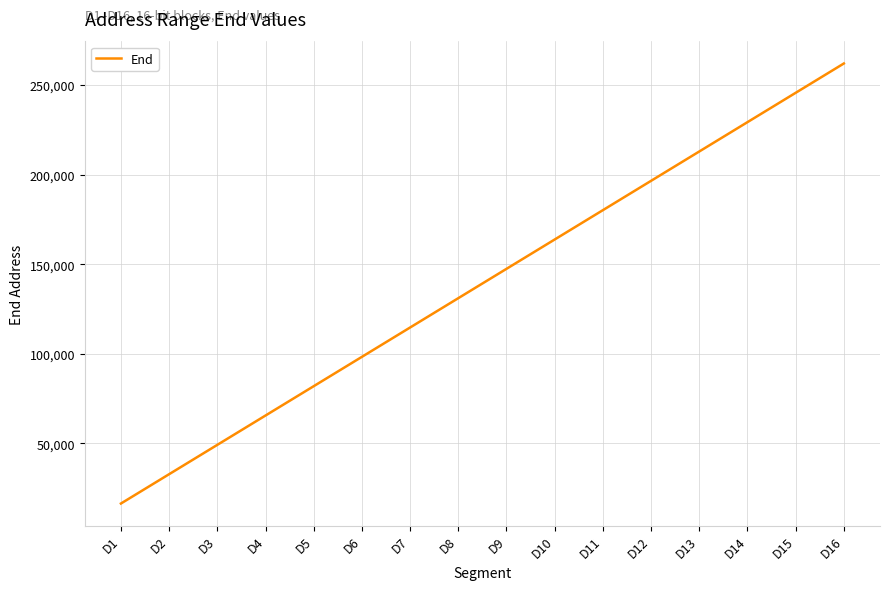

Read the value at D12, to the nearest 100.

196600